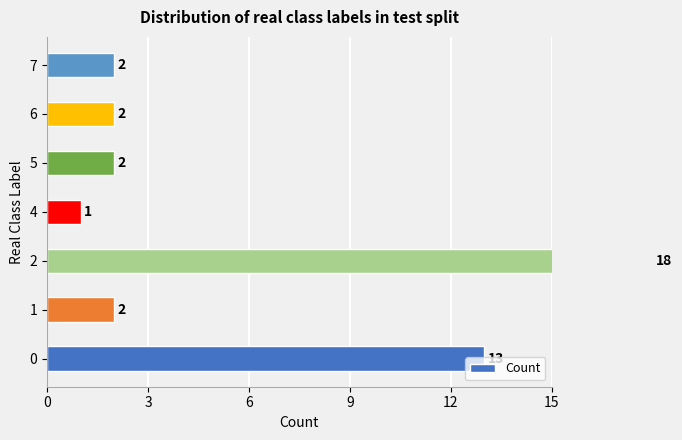

What is the smallest value displayed?

1